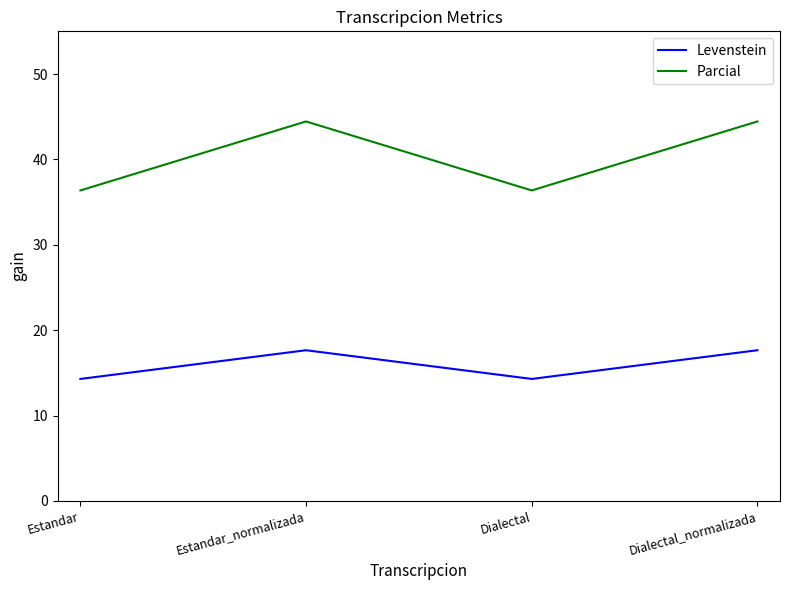

What is the highest value of the Parcial series?

44.4